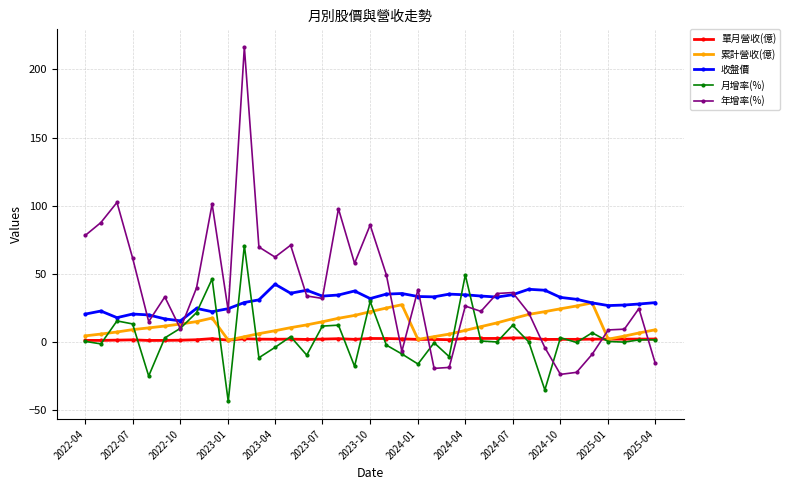

What are all the series names shown in the legend?

單月營收(億), 累計營收(億), 收盤價, 月增率(%), 年增率(%)